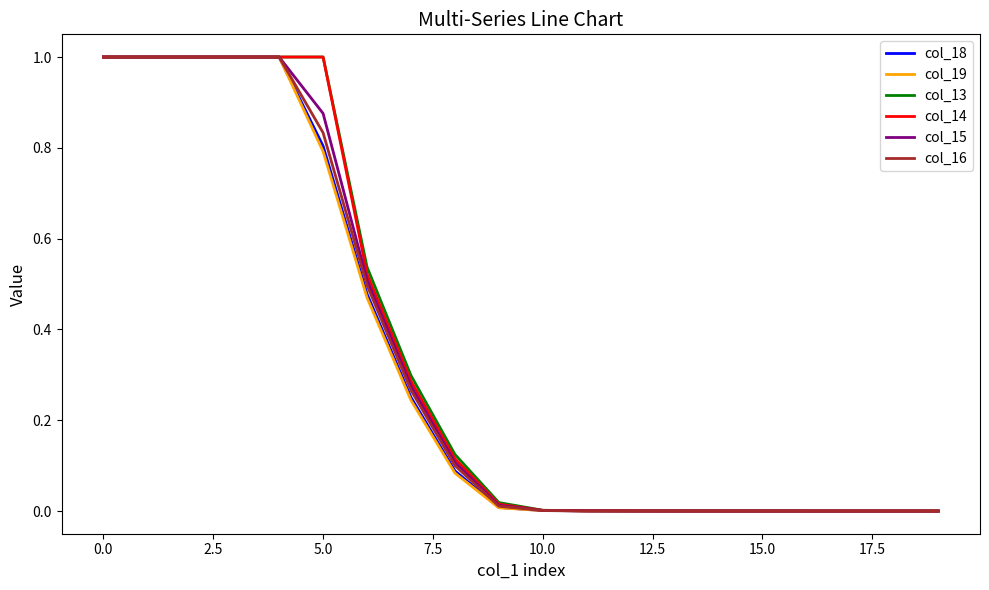

What is the greatest value displayed?

1.0